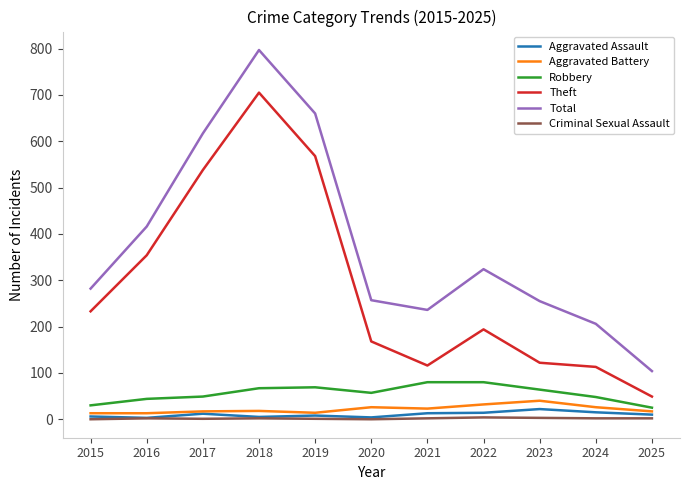

Which series changed the most between 2017 and 2020?

Theft